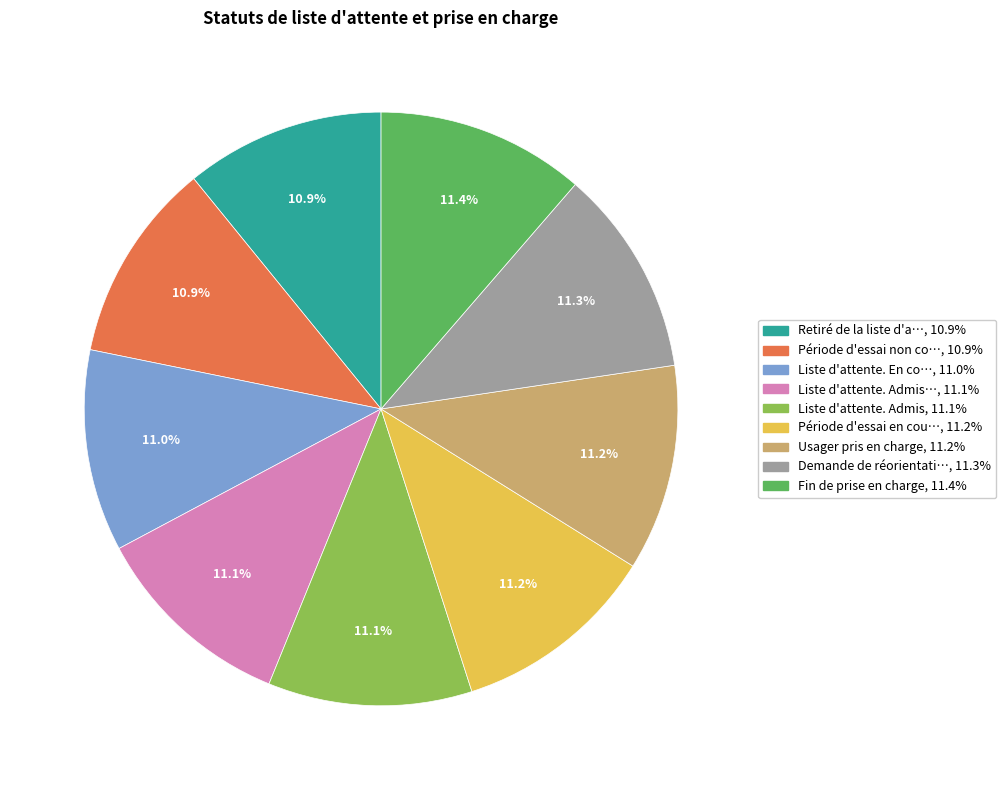

Is there a majority slice in this chart?

No